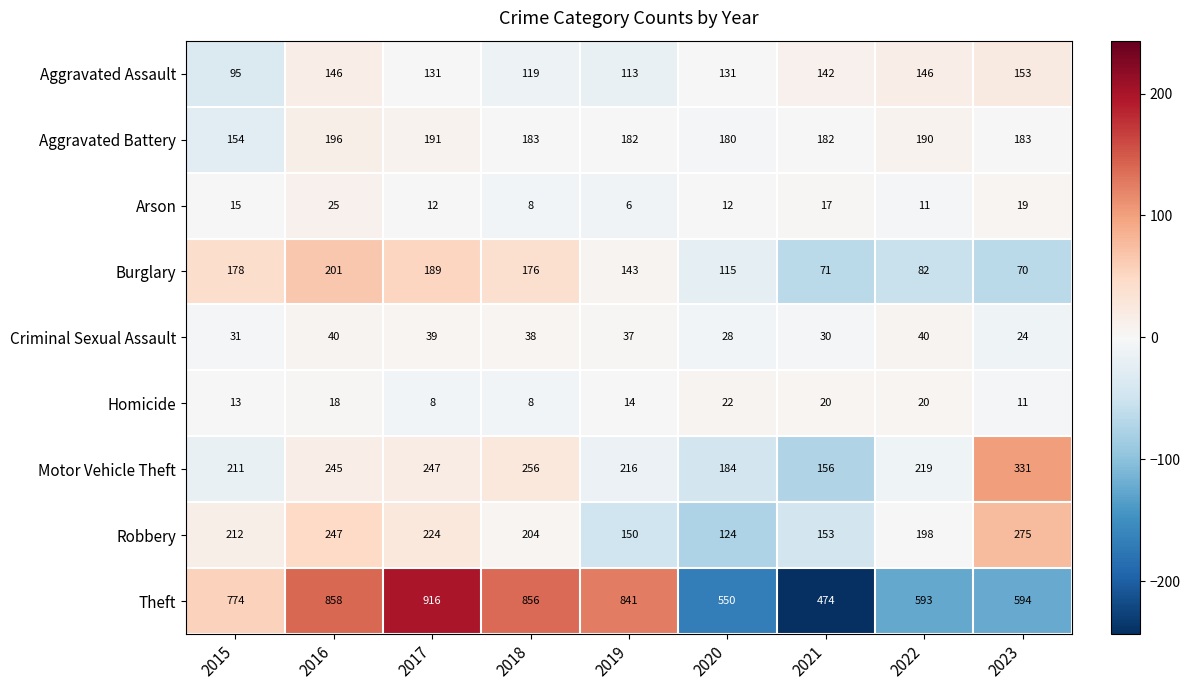

The value of Theft at 2023 is 148. True or false?

False